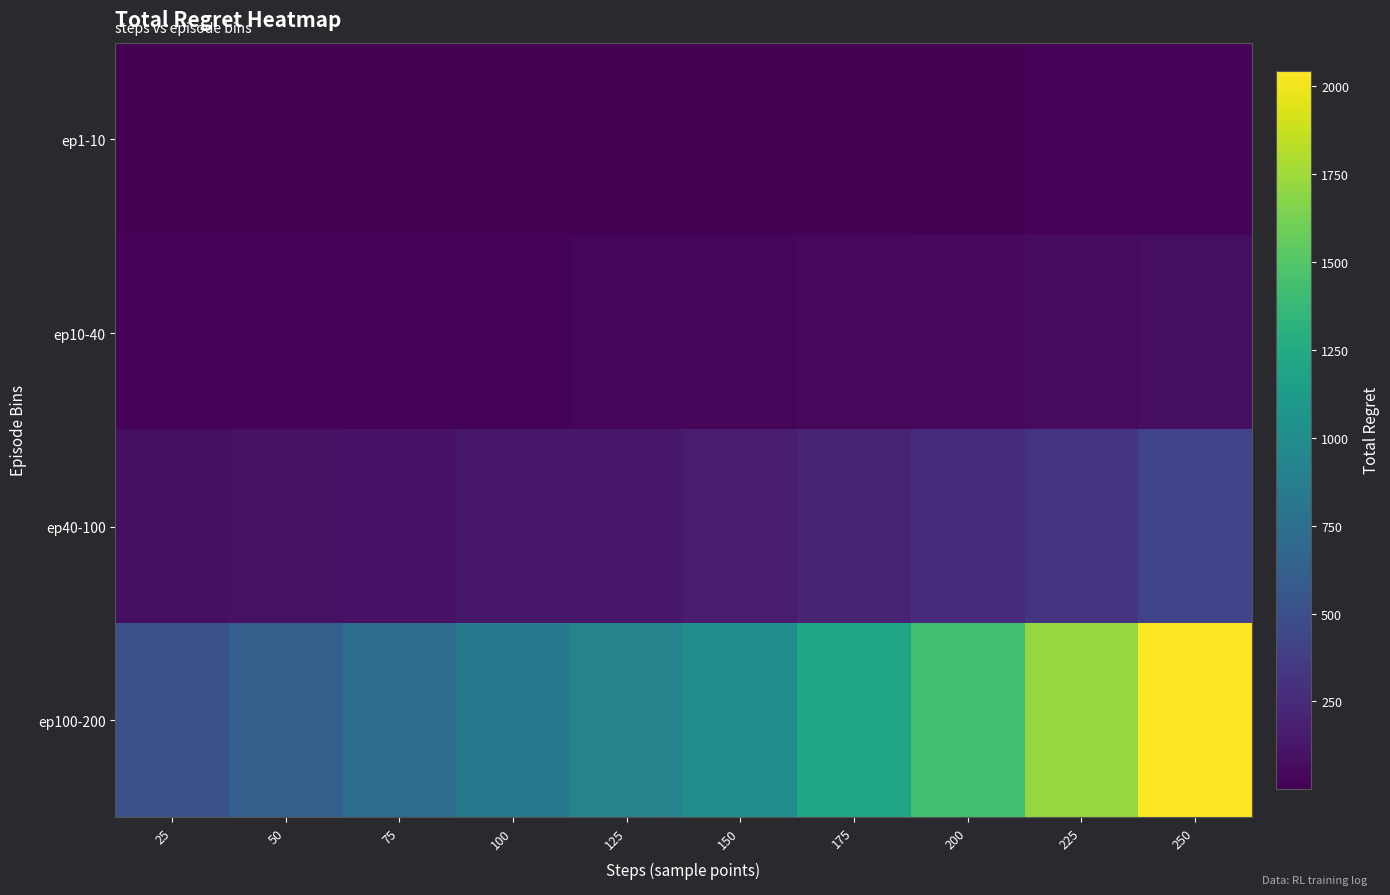

At how many categories does at least one series exceed 1927?

1